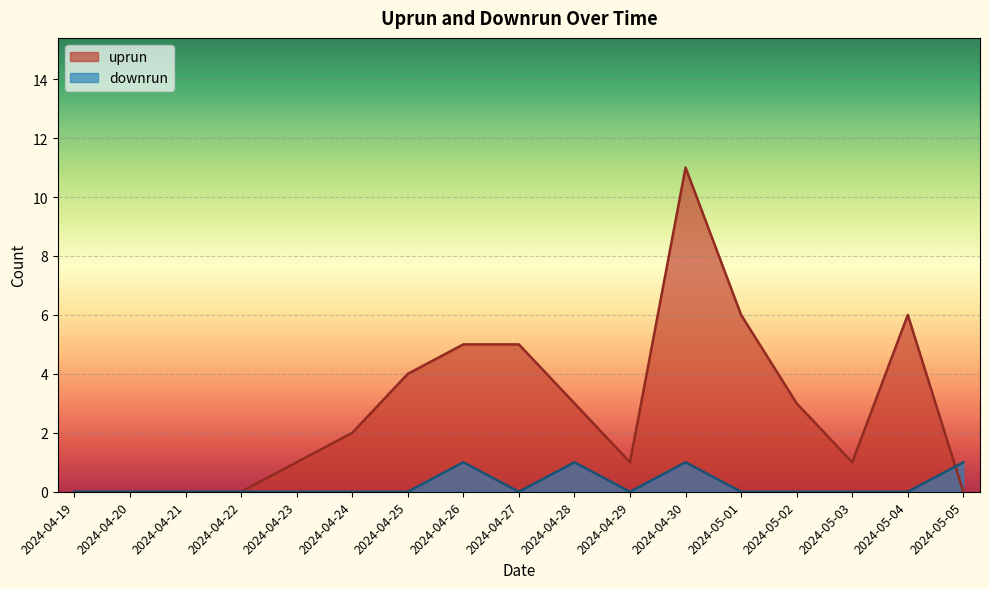

What is the label of the 17th point from the left?

2024-05-05